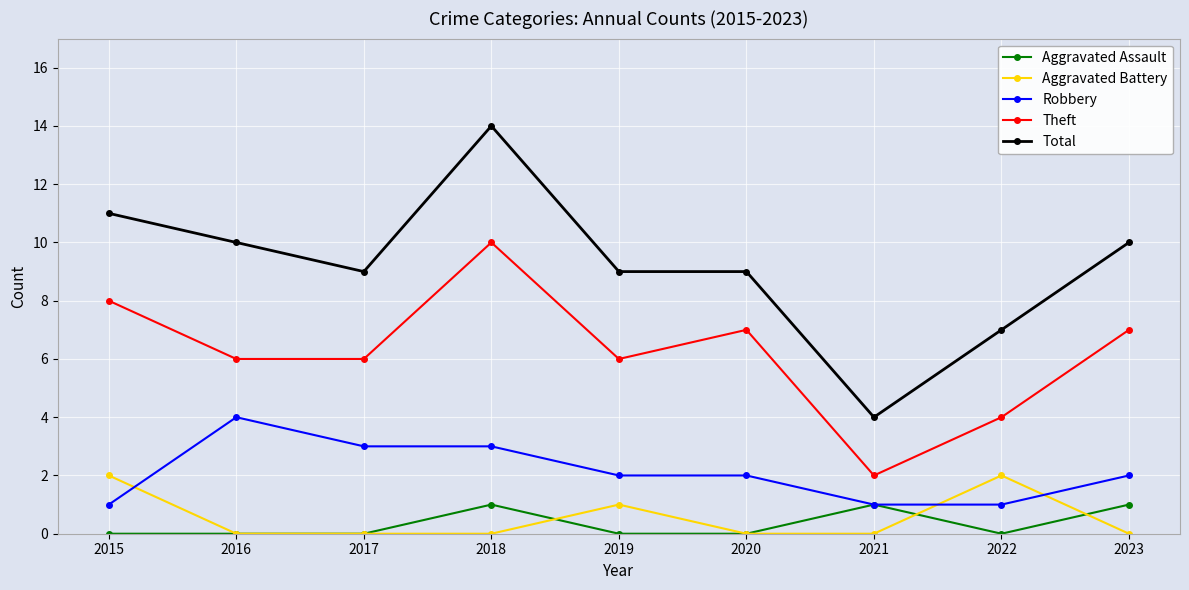

What is the sum of the Theft values at 2018 and 2022?

14